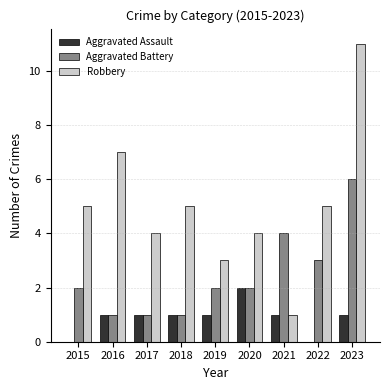

How many categories are shown in the chart?

9